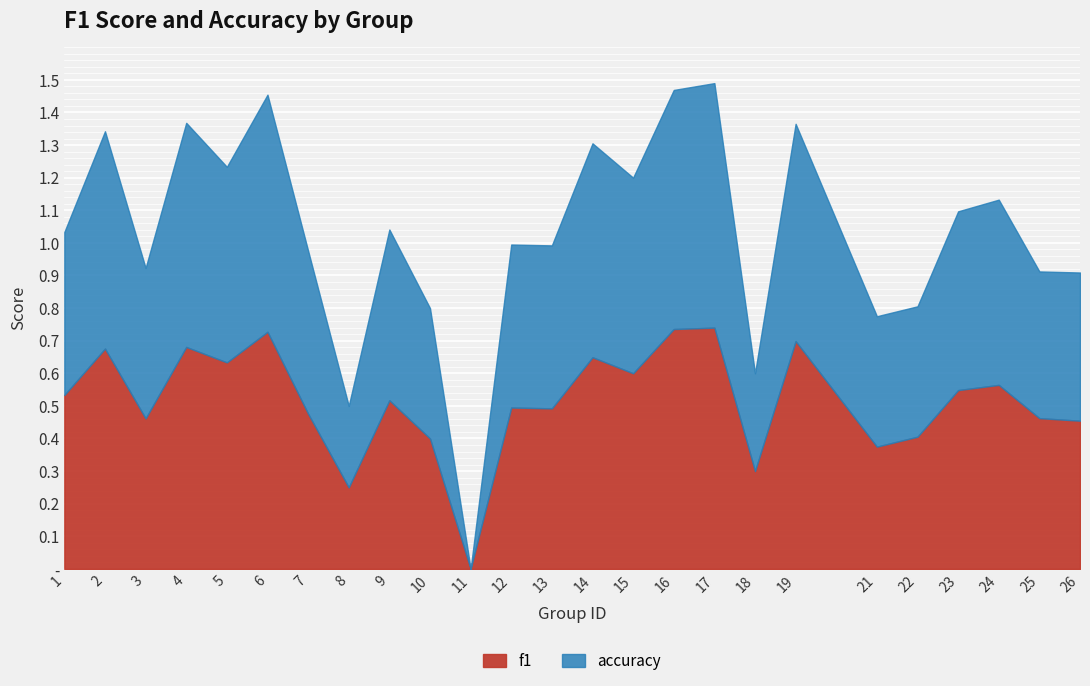

What value does the accuracy series have at 17?

0.8